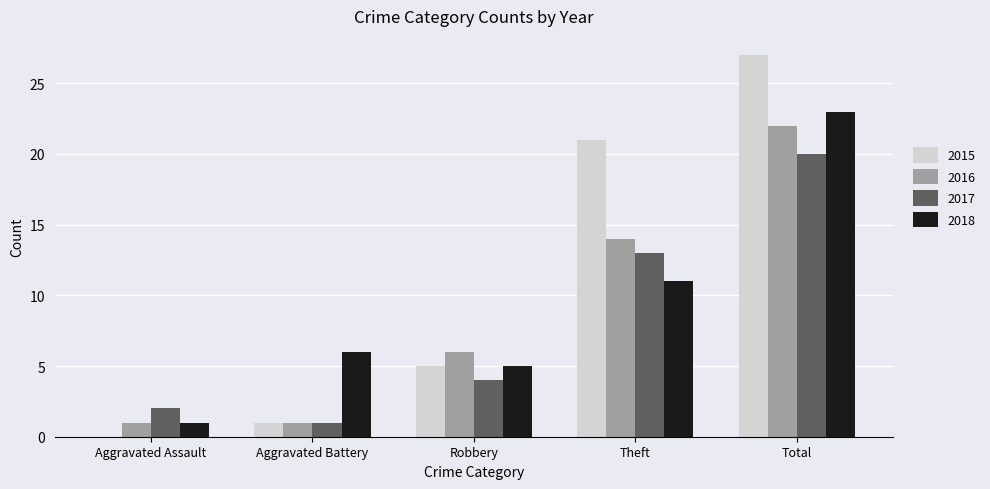

What is the sum of the 2015 values at Robbery and Aggravated Battery?

6